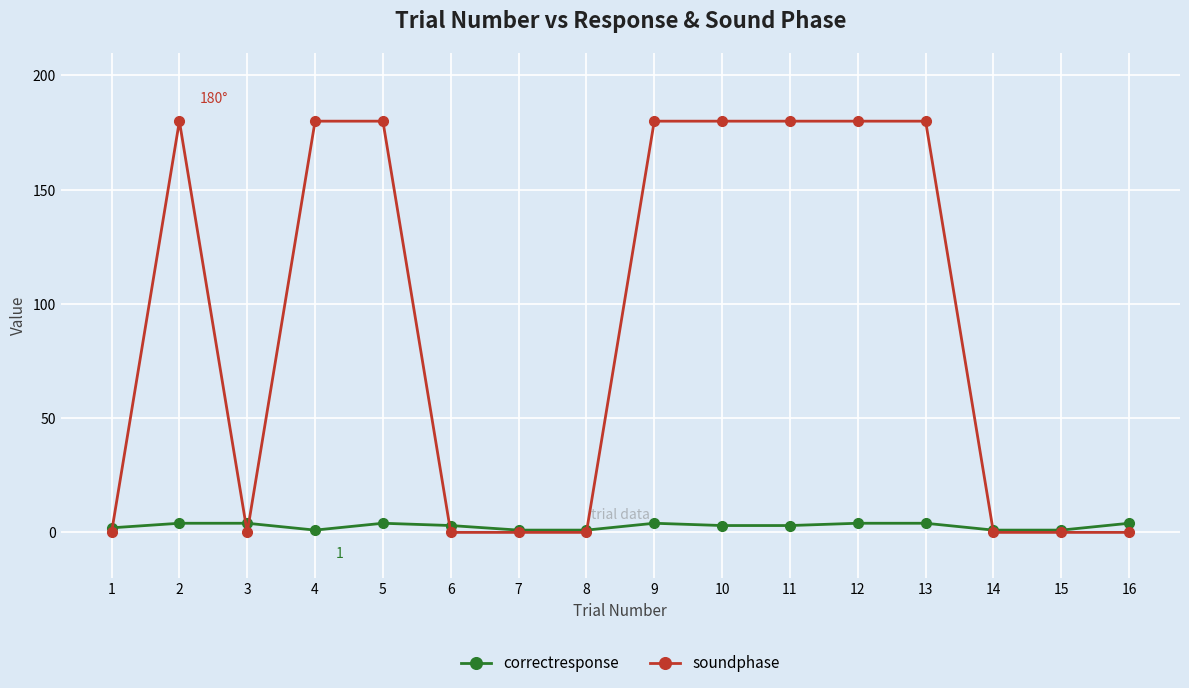

Which series has the largest total across all categories?

soundphase